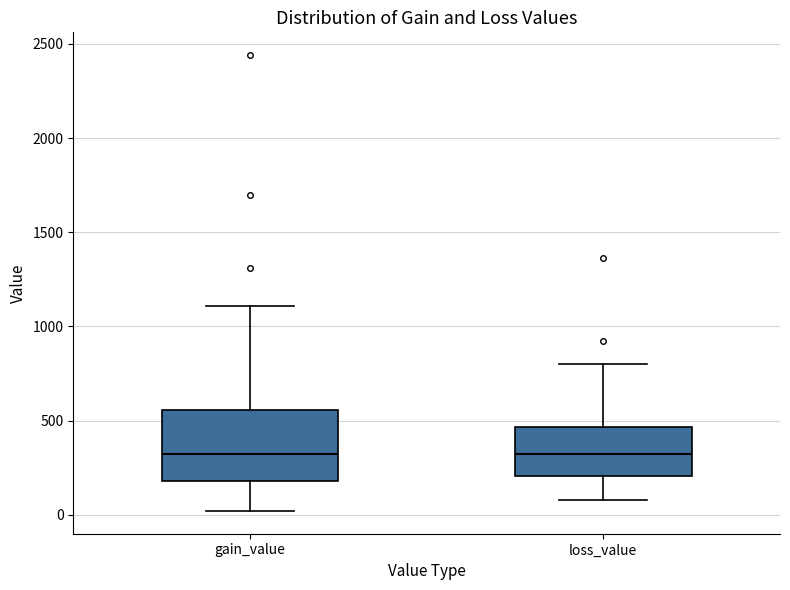

Reading left to right, read every box against the y-axis: the position of its median line, the range the box covers, and the ends of its whiskers. The values are not printed on the chart, so give them approximately, as read against the axis.

gain_value: median 300, box 200 to 550, whiskers 0 to 1100
loss_value: median 300, box 200 to 450, whiskers 100 to 800